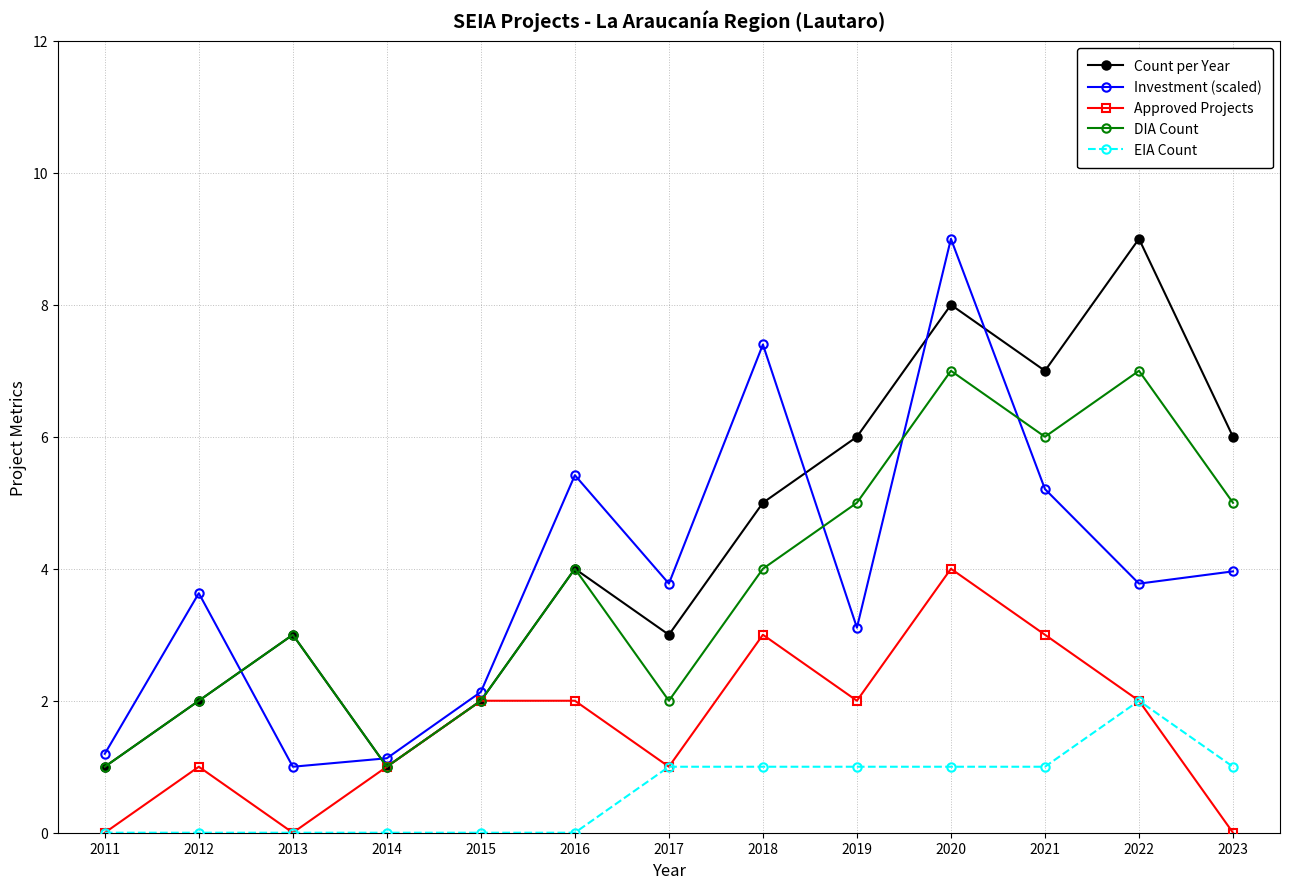

At which category is the sum across all series the highest?

2020